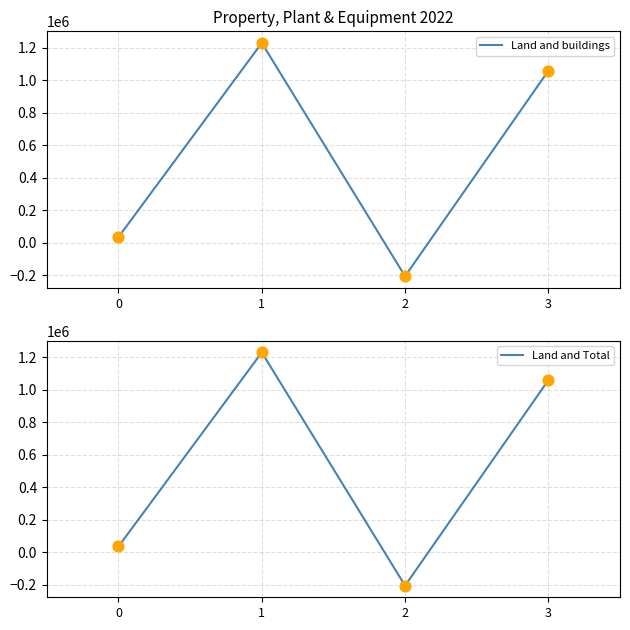

What is the total value across all series at 3?

2117758